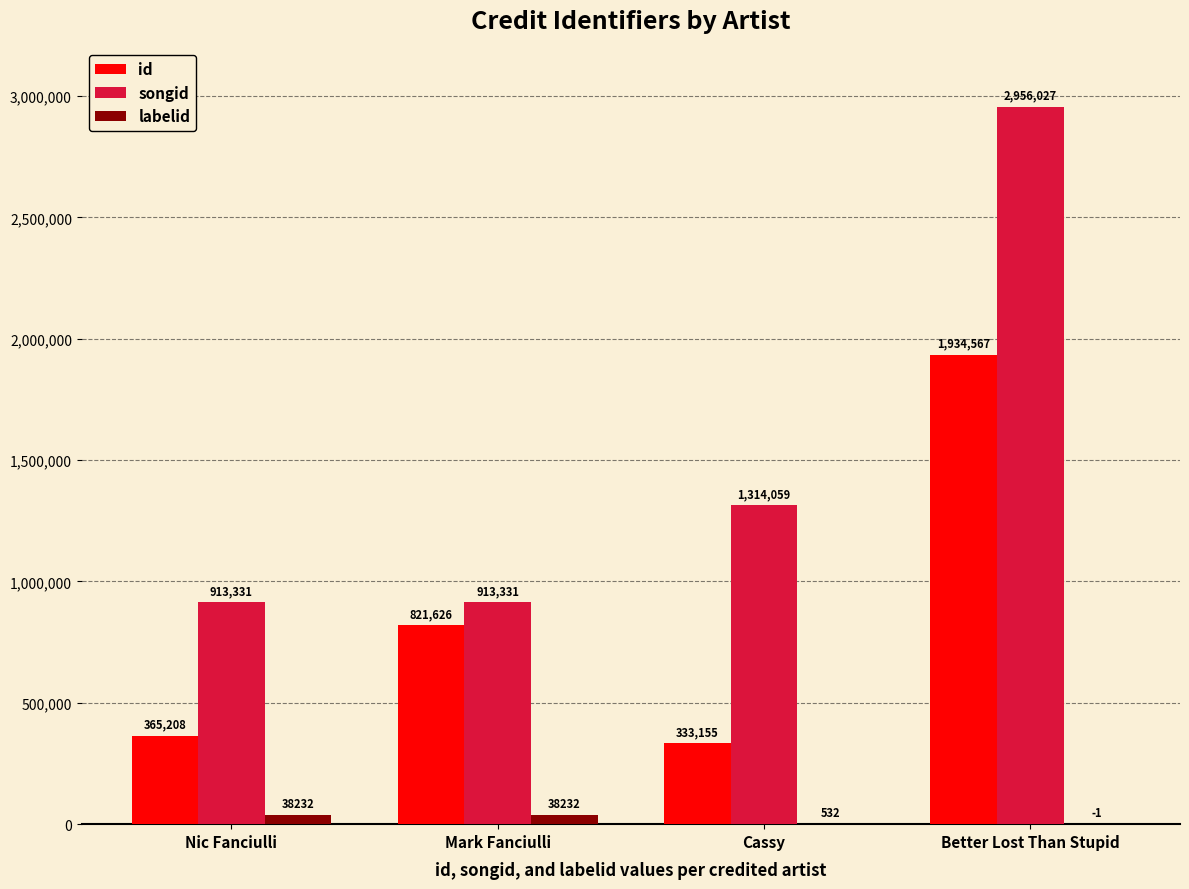

Is the value of songid at Cassy greater than the value of labelid at Cassy?

Yes